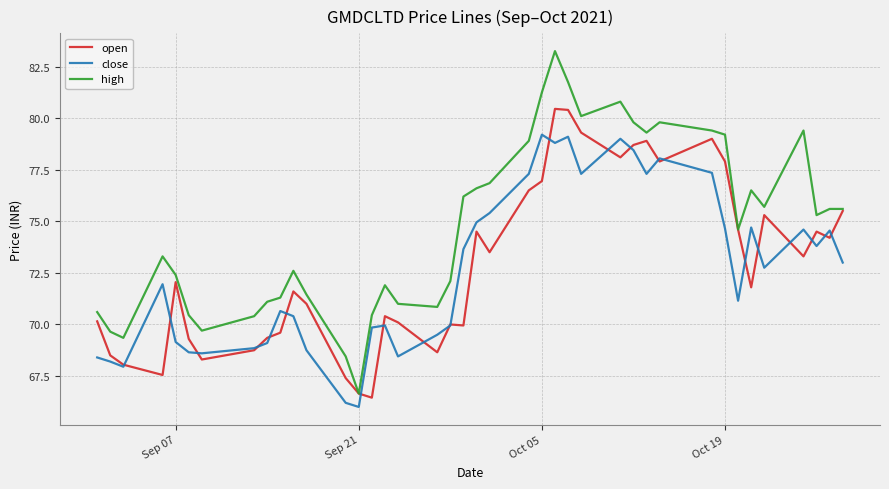

Does the chart have visible grid lines?

Yes